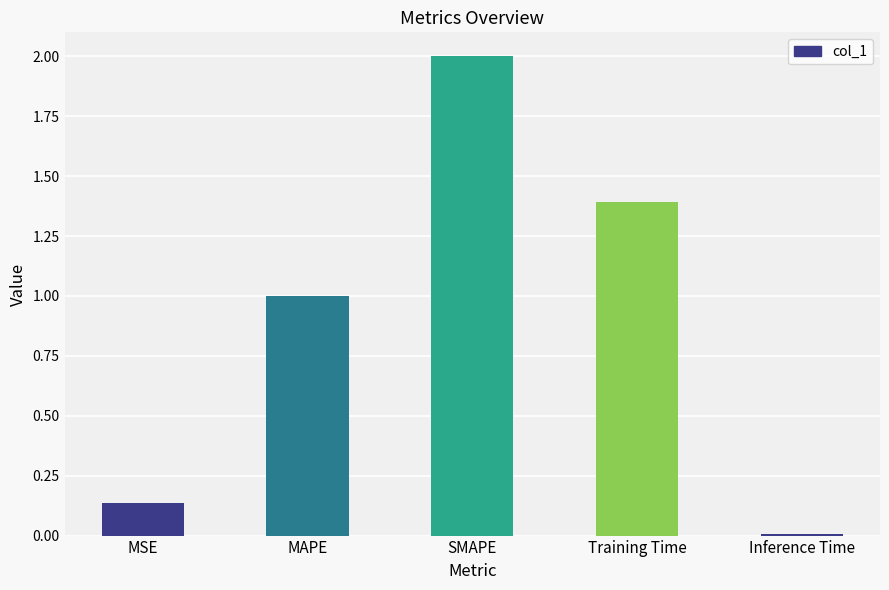

What is the difference between the maximum and minimum values?

2.0